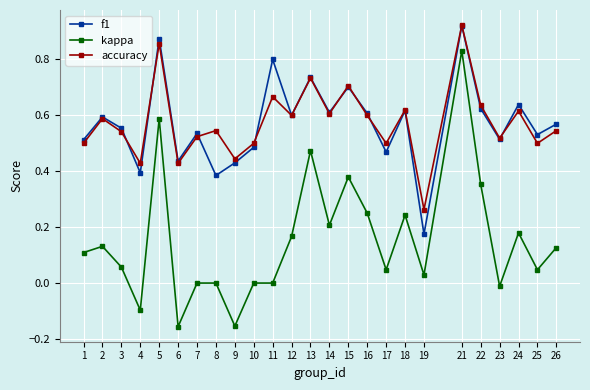

Which series has the widest spread of values?

kappa